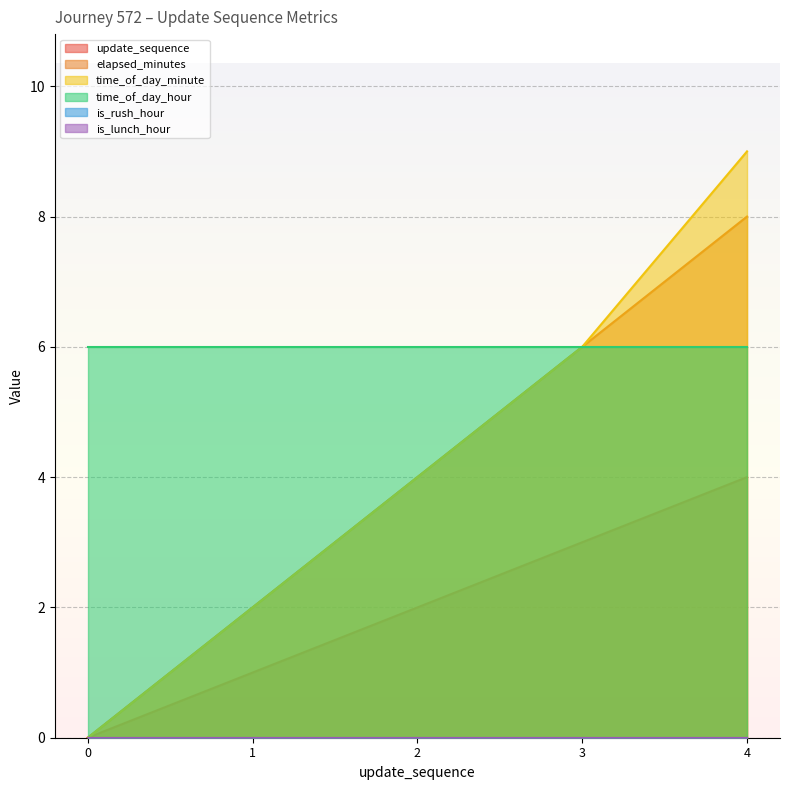

What is the sum of all elapsed_minutes values?

20